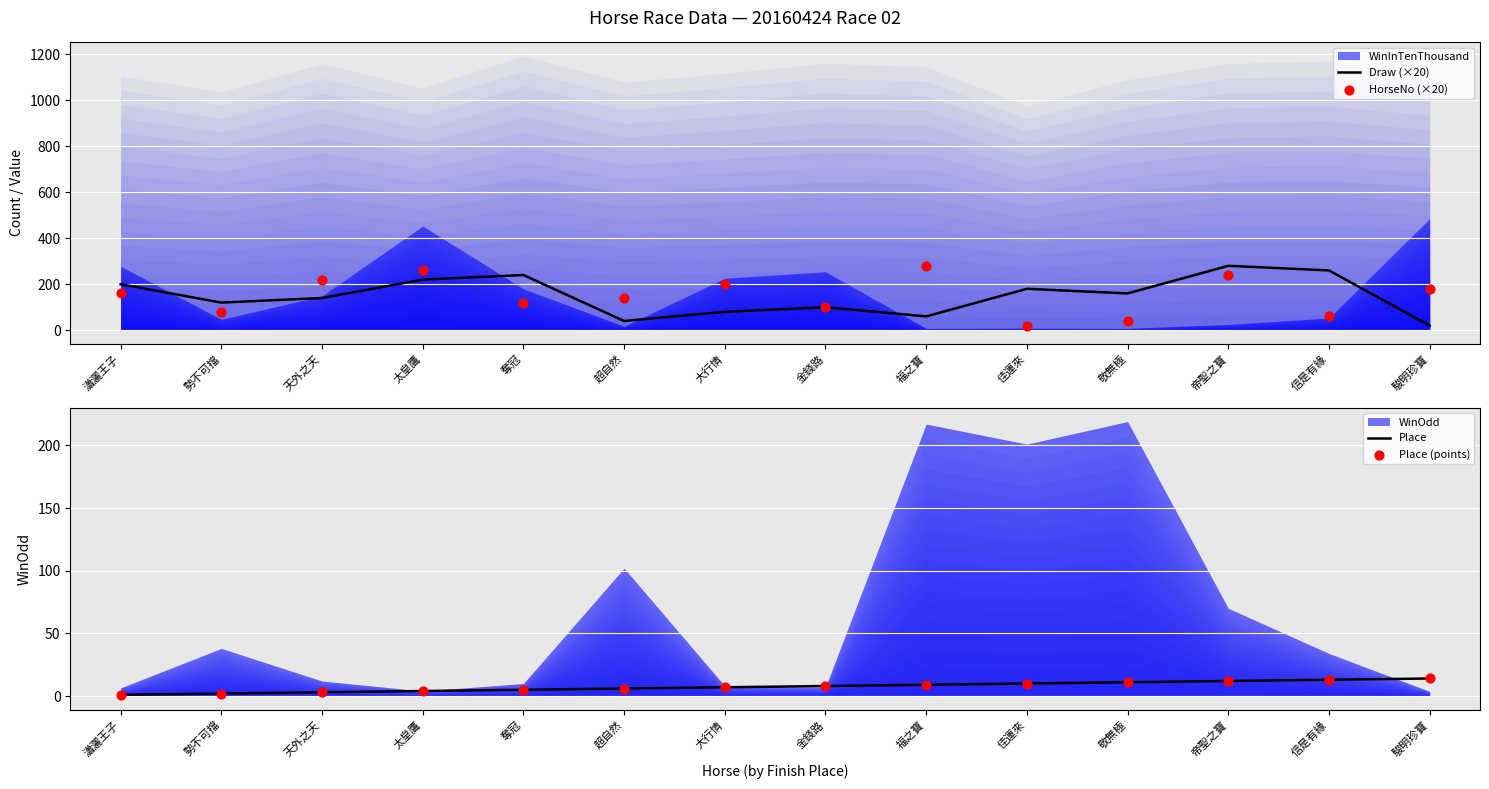

Which series reaches the maximum Y coordinate?

Draw (×20)